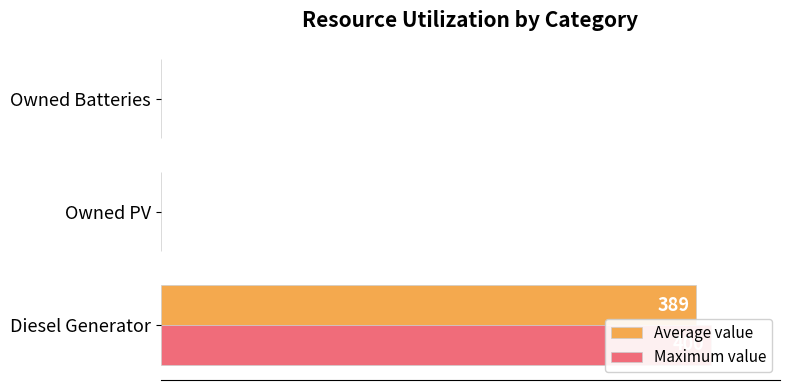

Is the value of Average value at Diesel Generator greater than the value of Maximum value at Diesel Generator?

No